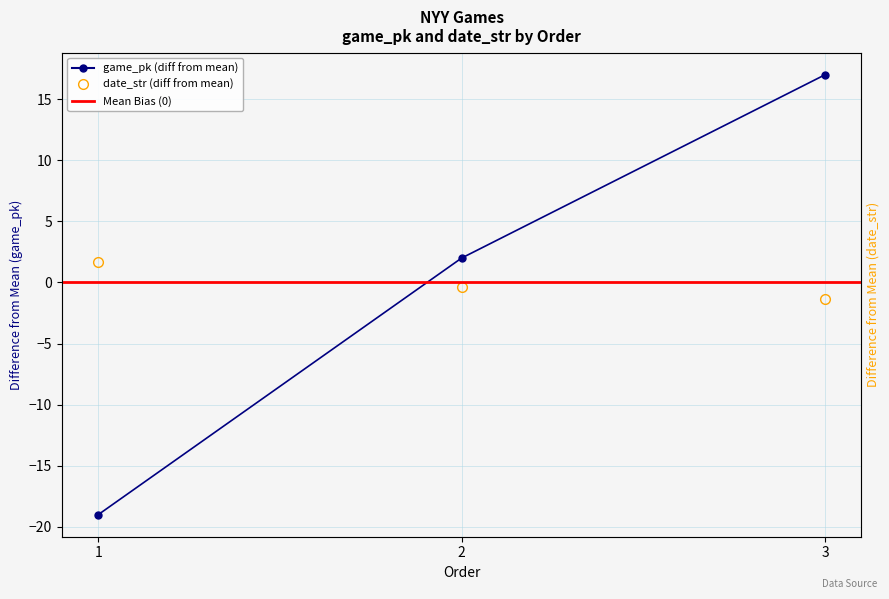

How many data points in date_str are less than 0?

2